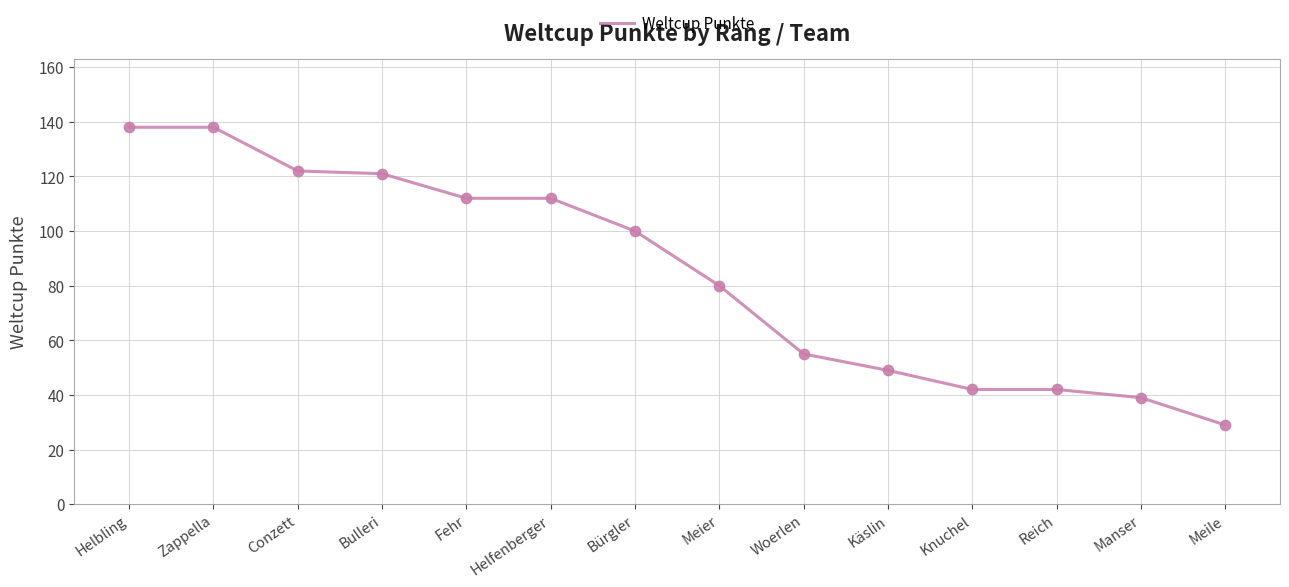

Approximately how many times larger is the value at Zappella compared to Meier?

1.7